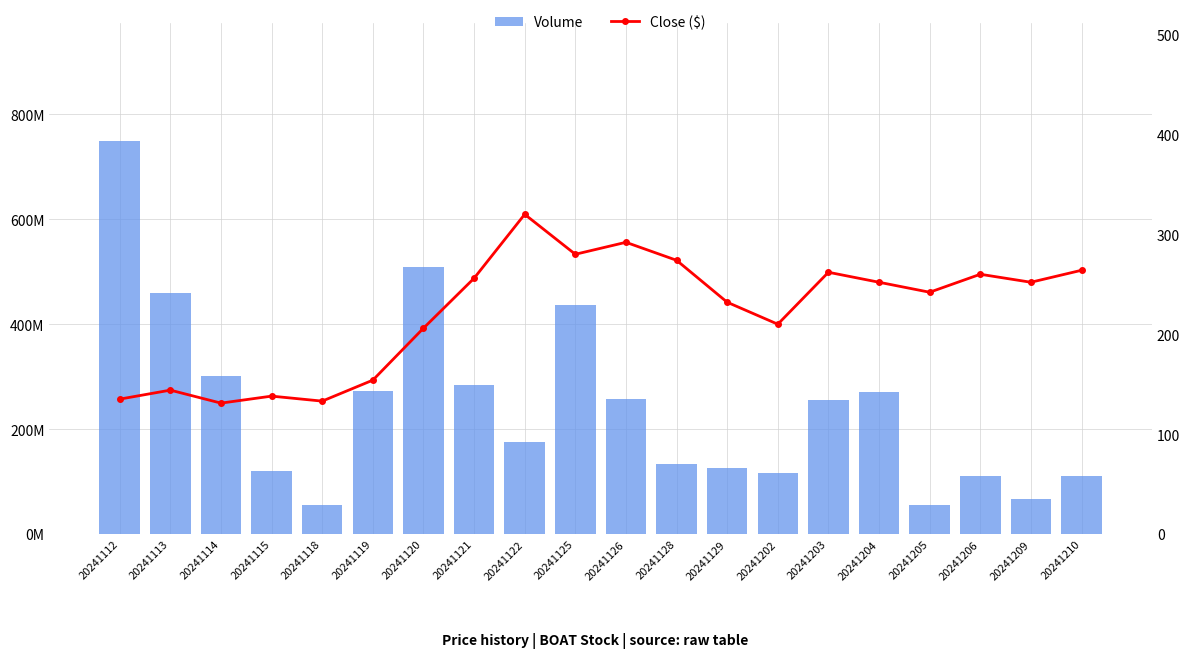

What is the difference between the maximum and minimum values in the Close ($) series?

189